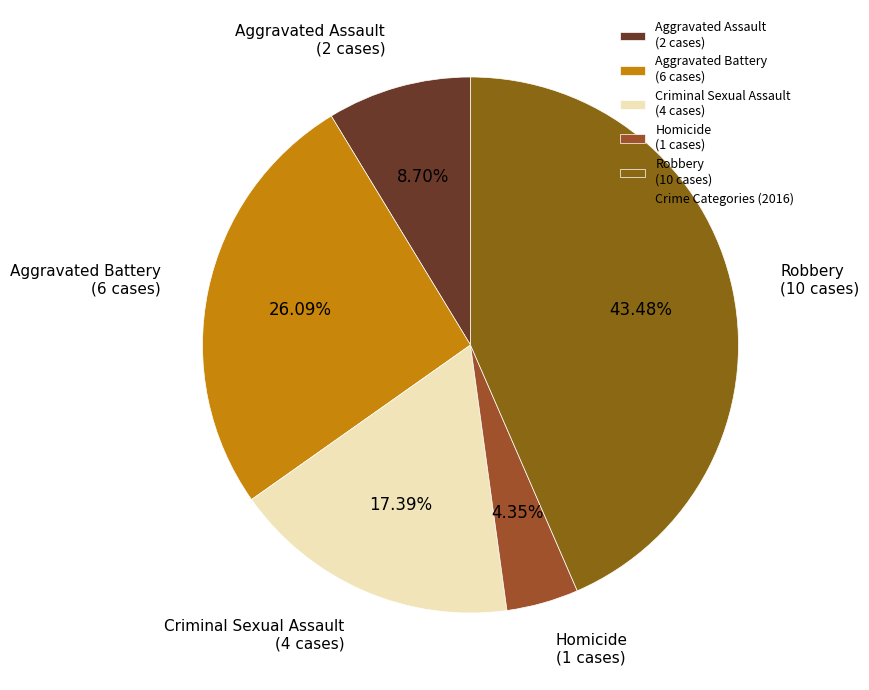

Do Criminal Sexual Assault (4 cases) and Aggravated Assault (2 cases) together represent more than half of the pie?

No